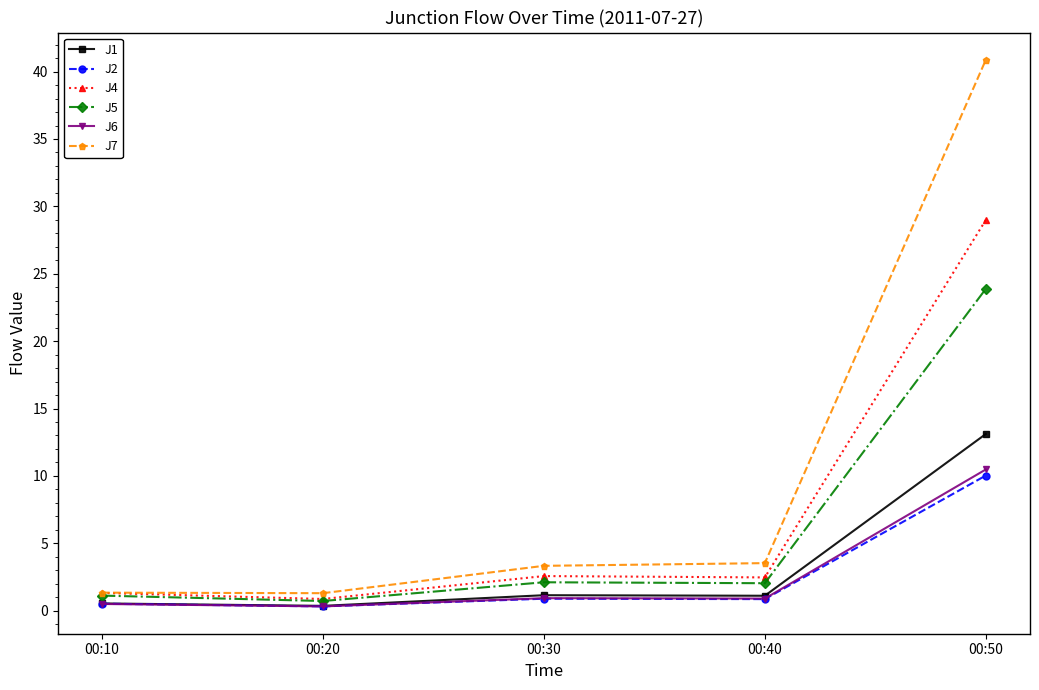

Where is the first local maximum for J4?

00:30